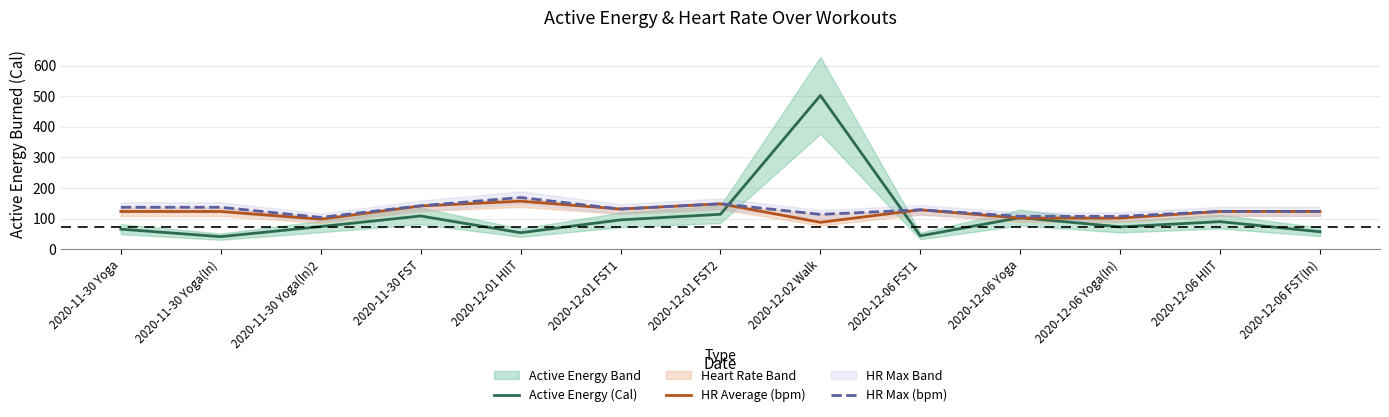

Reading left to right, what are all the values shown in this chart?

Active Energy (Cal): 65.5	41.0	74.0	108.6	53.9	95.8	114.1	502.8	43.6	103.4	73.0	90.1	57.0
HR Average (bpm): 123.3	123.3	98.1	141.4	157.0	131.4	148.5	87.9	128.8	101.6	101.6	123.5	123.5
HR Max (bpm): 137.1	137.1	104.0	142.1	169.0	131.4	148.5	113.8	128.8	107.5	107.5	123.5	123.5